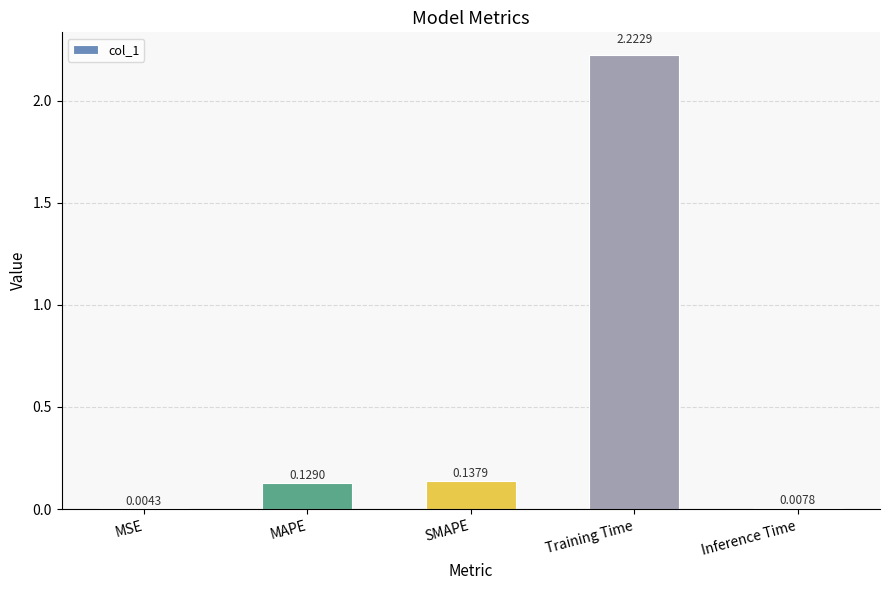

What is the change in value from MSE to SMAPE?

+0.1